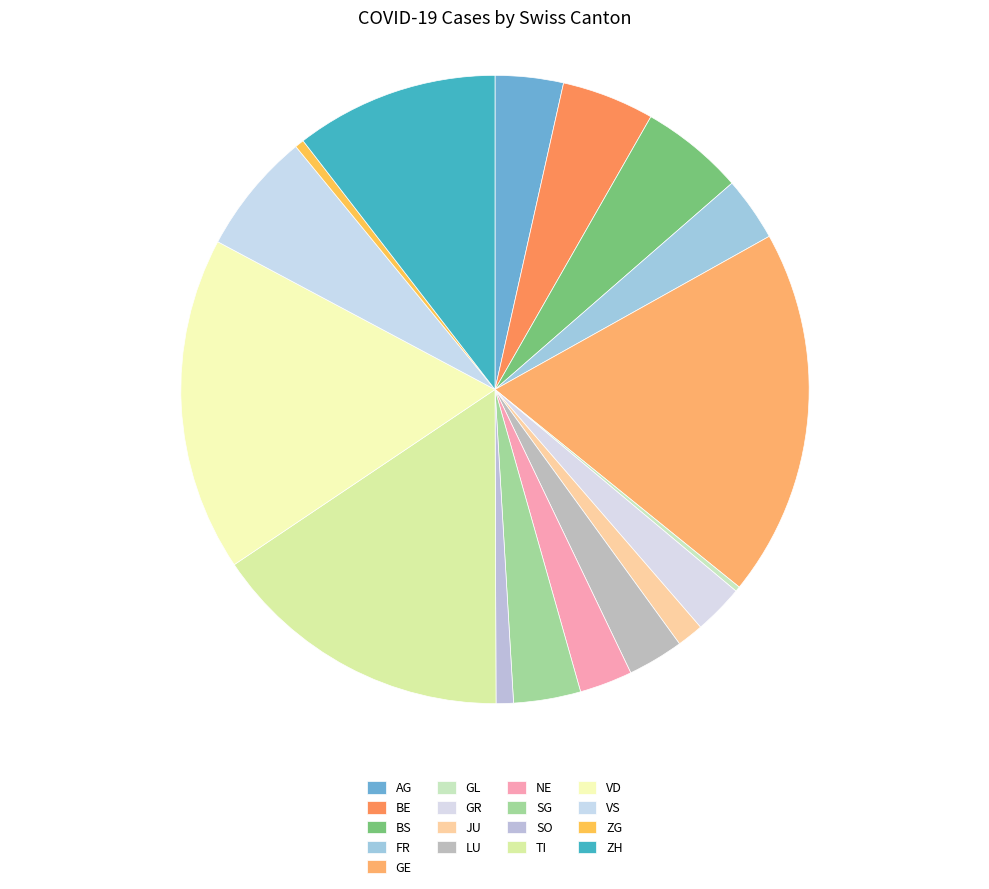

Which category has the smallest portion of the pie?

GL